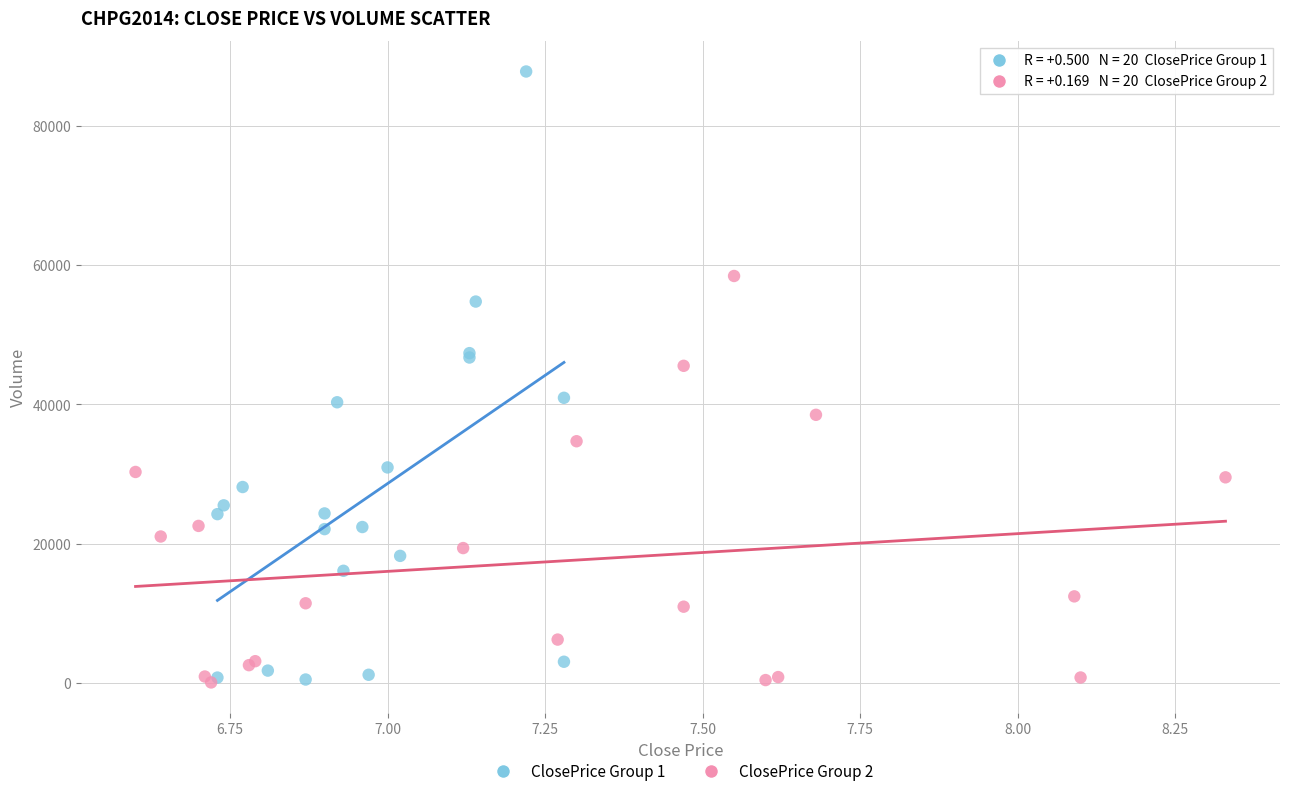

Which series reaches the maximum Y coordinate?

ClosePrice Group 1